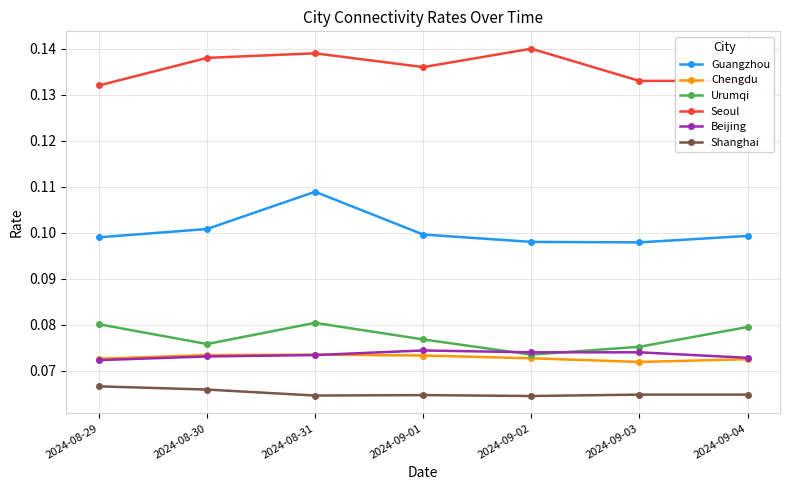

How many lines are shown in the chart?

6